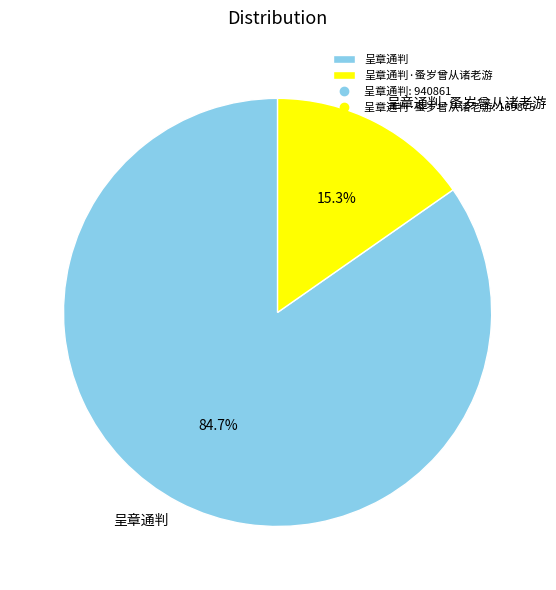

Which slice represents more than half of the pie?

呈章通判